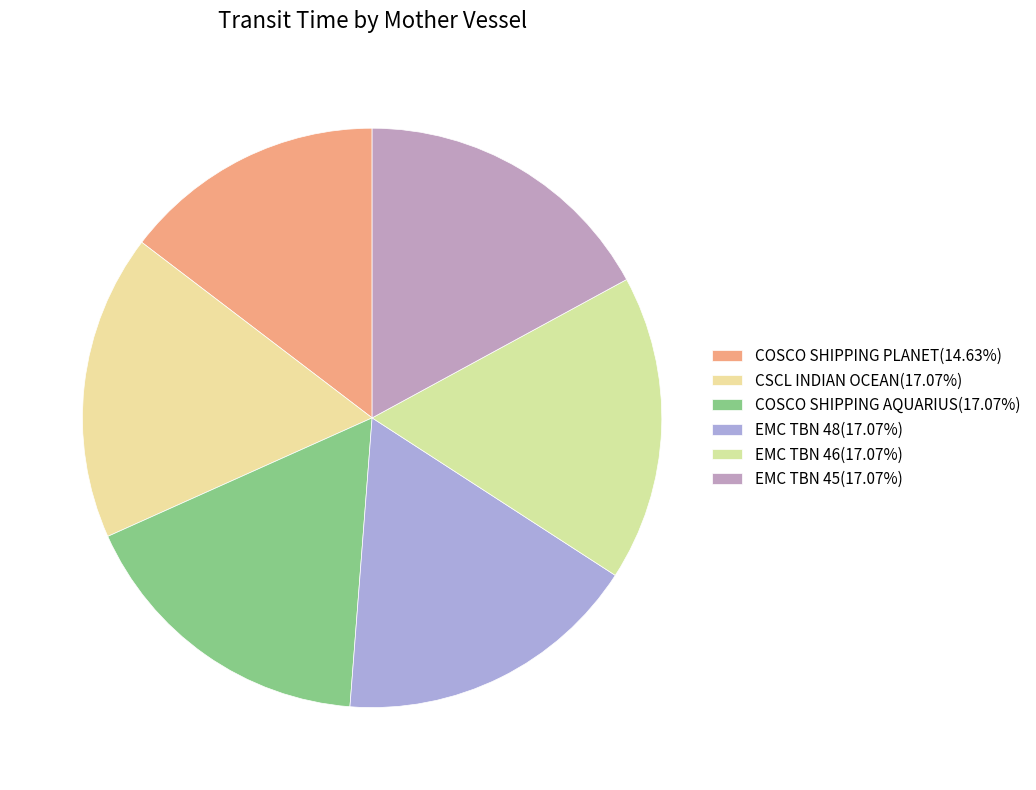

How many segments does this pie chart have?

6